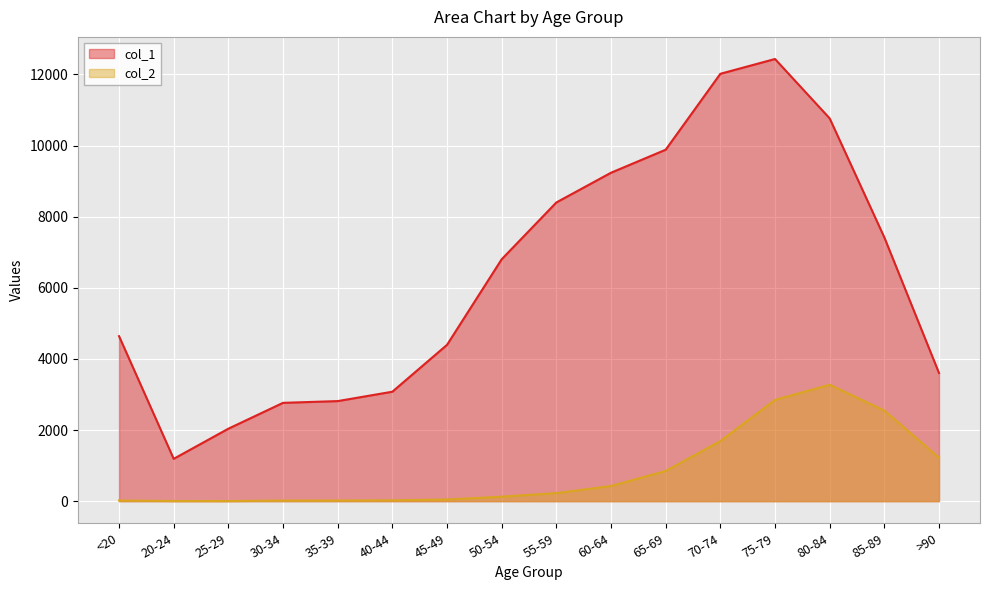

What is the difference between the col_1 values at 50-54 and 40-44?

3725